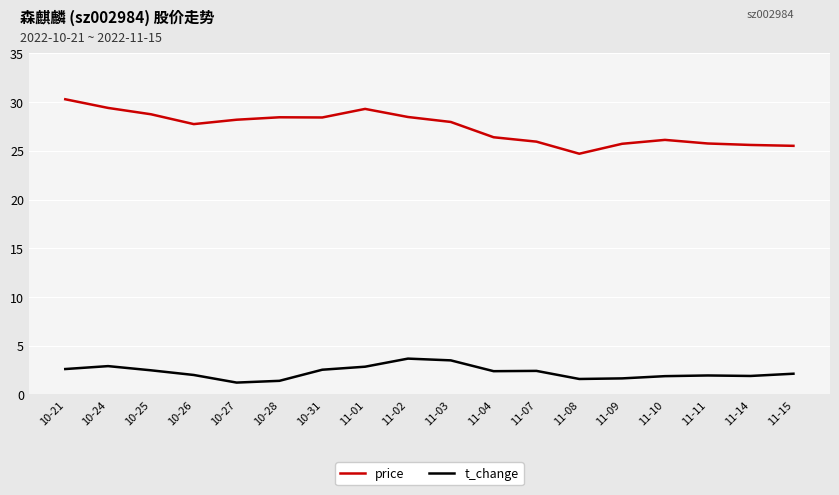

At which label does price reach its peak?

10-21